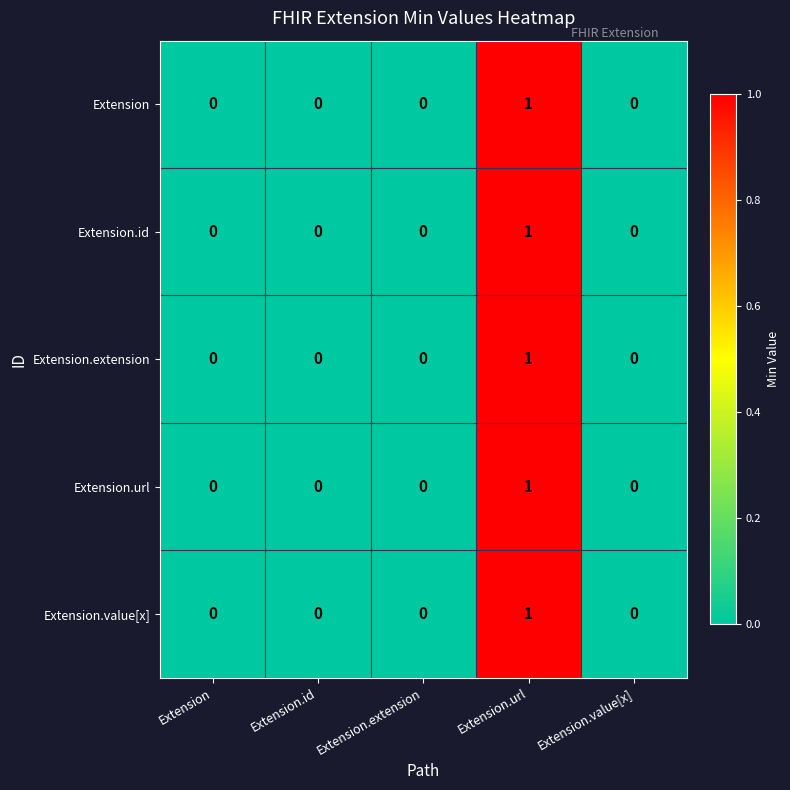

At which category is the sum across all series the highest?

Extension.url